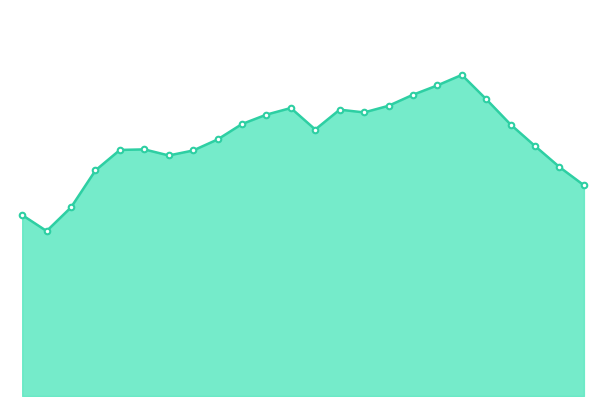

How many lines are shown in the chart?

1